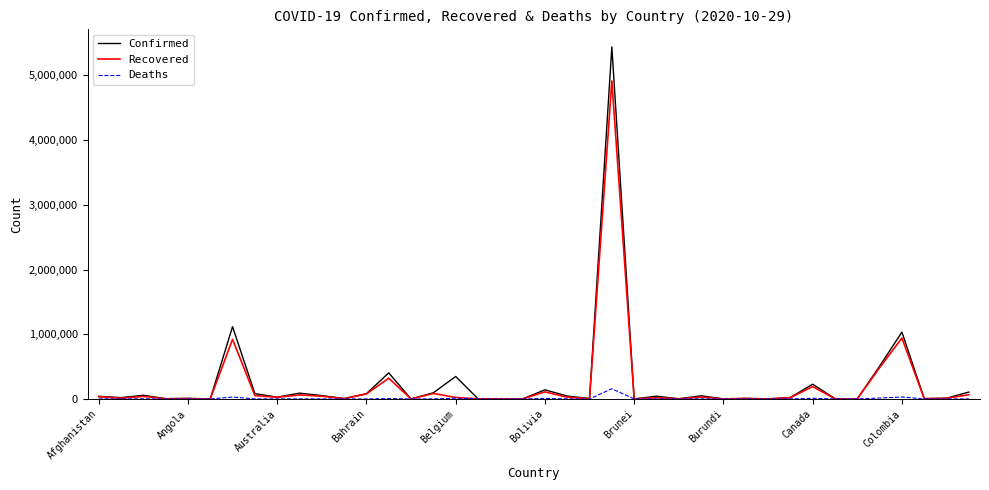

Which series has the largest range (max minus min)?

Confirmed